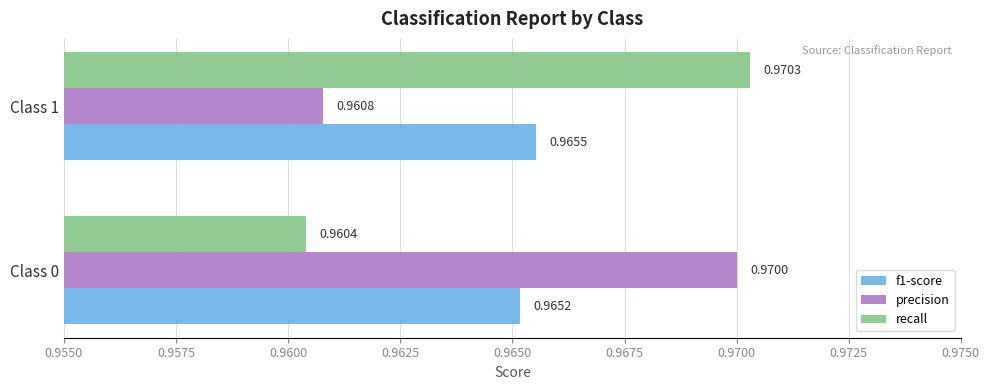

At which category is the sum across all series the highest?

Class 1